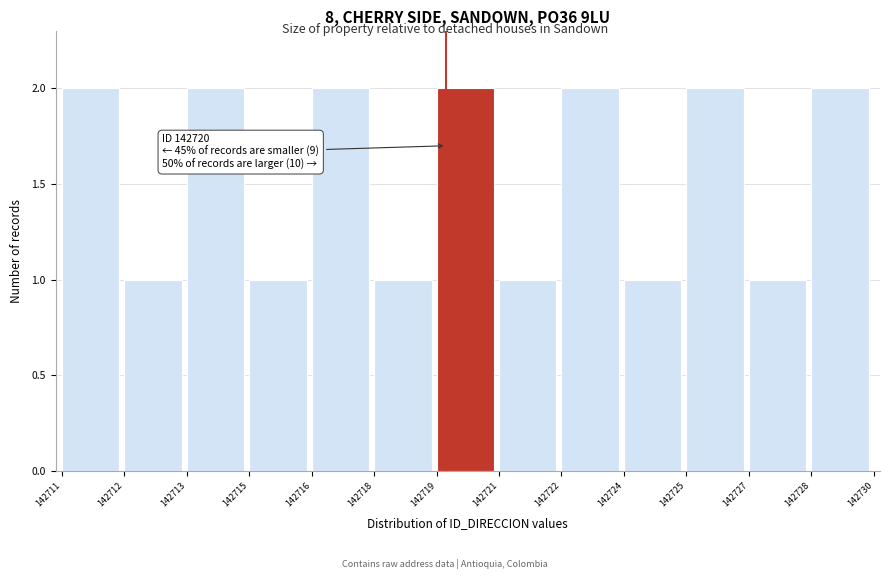

Reading right to left, transcribe all the data shown in this chart.

142728=2	142727=1	142725=2	142724=1	142722=2	142721=1	142719=2	142718=1	142716=2	142715=1	142713=2	142712=1	142711=2